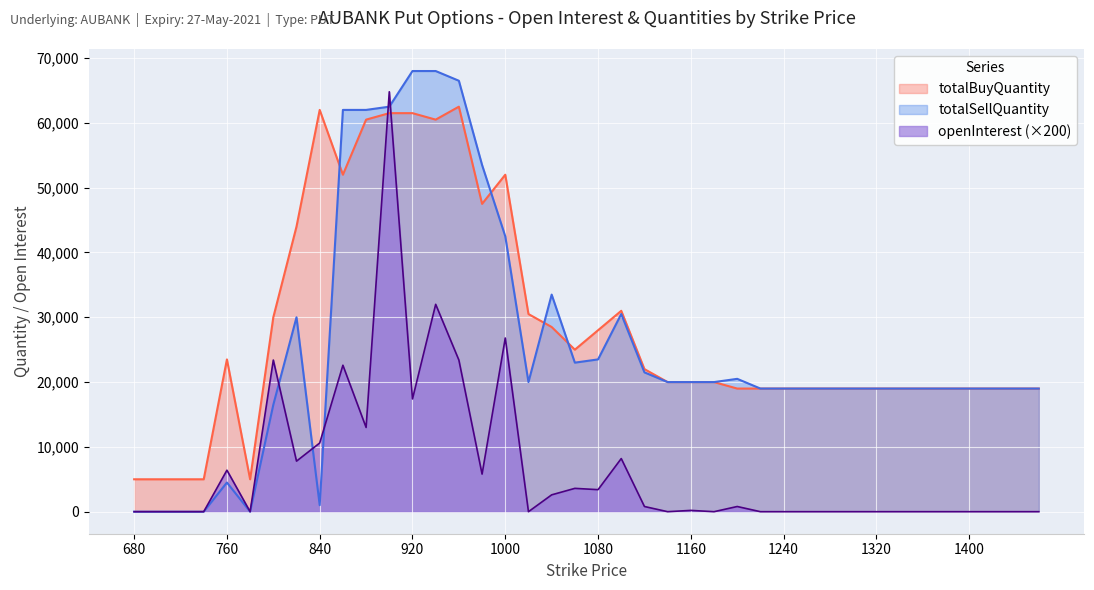

What is the value of the totalBuyQuantity point at the 5th from the left?

23500